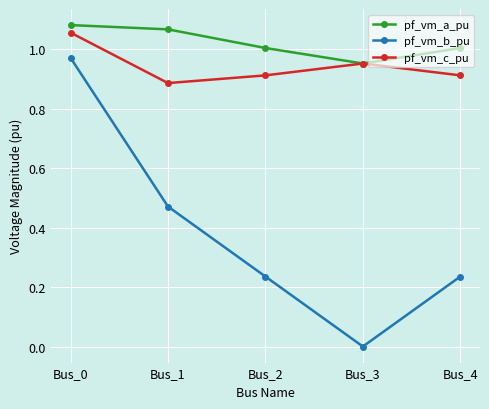

How many values in the pf_vm_a_pu series exceed 1?

4